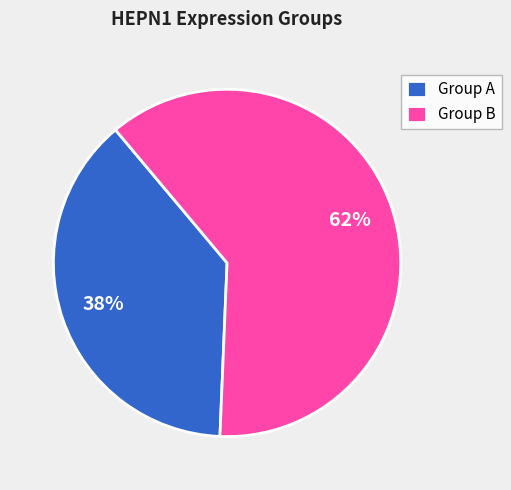

Does Group A account for over 50% of the chart?

No